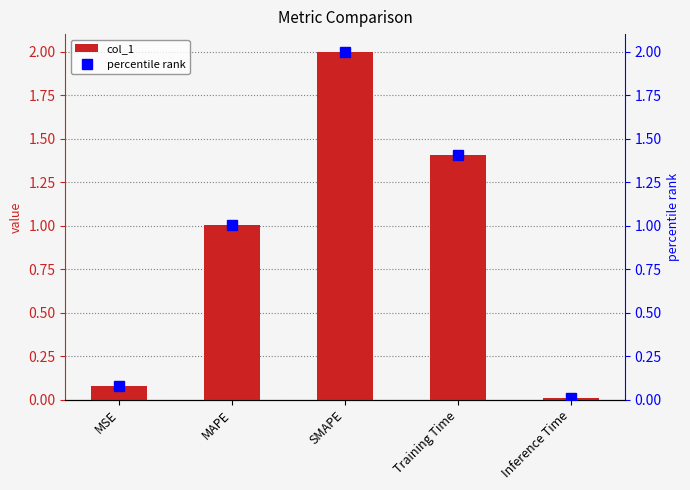

At which label does col_1 first exceed 1?

MAPE